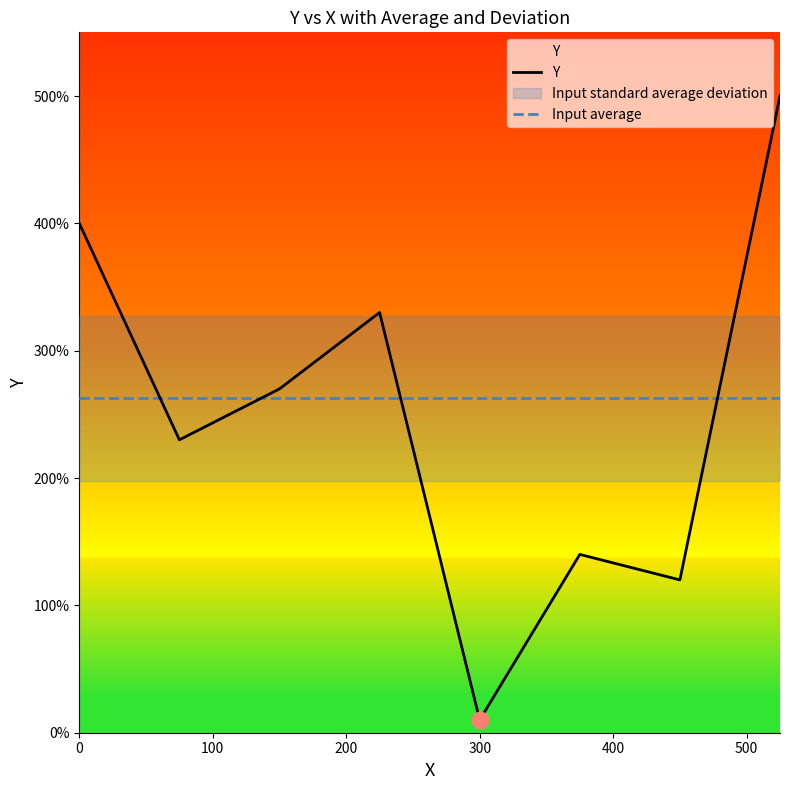

What is the lowest value of the Input average series?

262.5